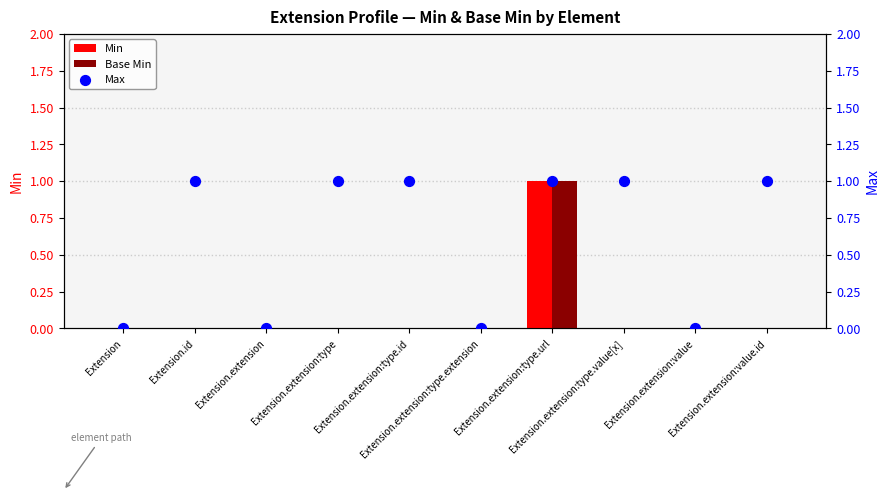

What are all the series names shown in the legend?

Min, Base Min, Max